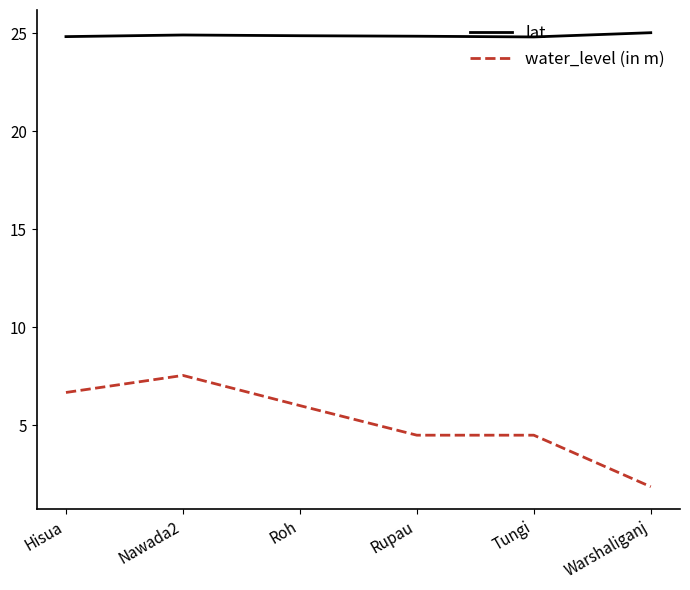

What is the maximum value shown in the chart?

25.0